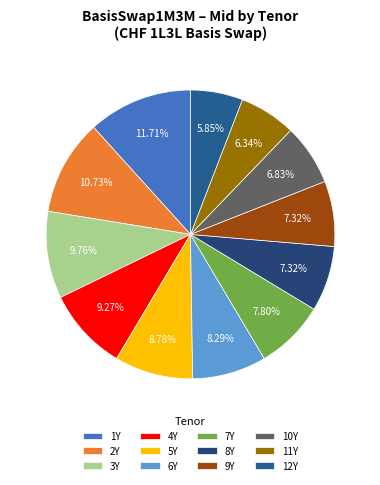

What is the smallest slice in the pie chart?

12Y